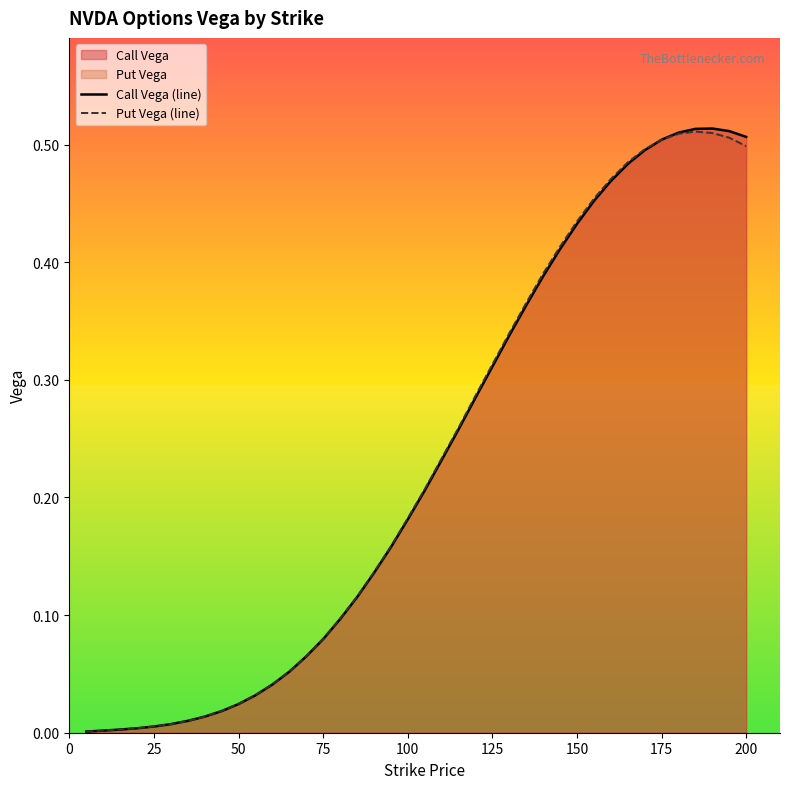

True or false: Put Vega (line) has more than 1 points higher than both neighbors.

False